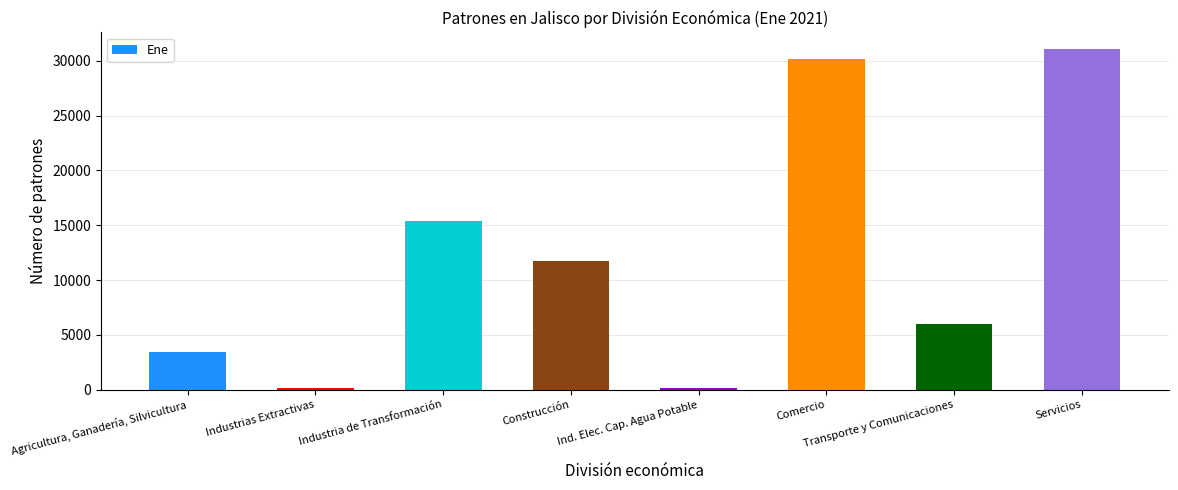

Approximately how many times larger is the value at Construcción compared to Transporte y Comunicaciones?

2.0